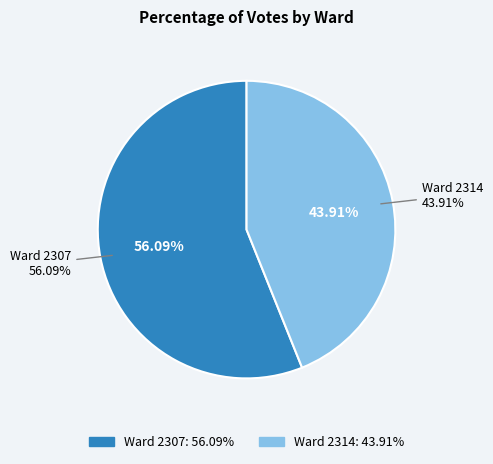

What portion of the pie excludes 2314?

56.1%